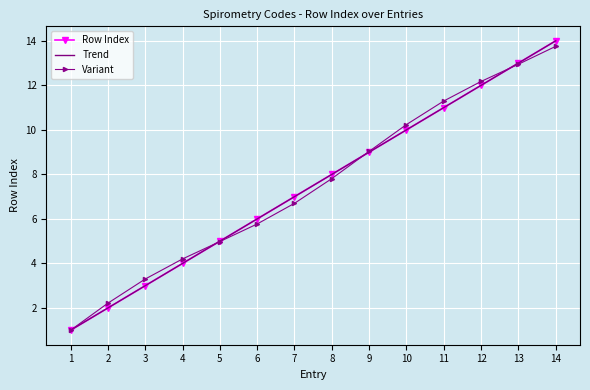

True or false: Variant and Row Index cross at least once.

True